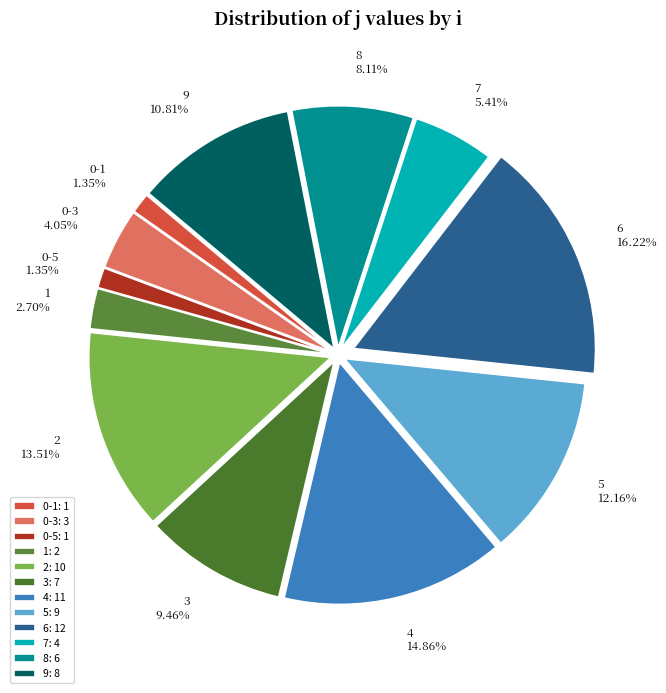

Between 0-5 and 3, which is larger?

3